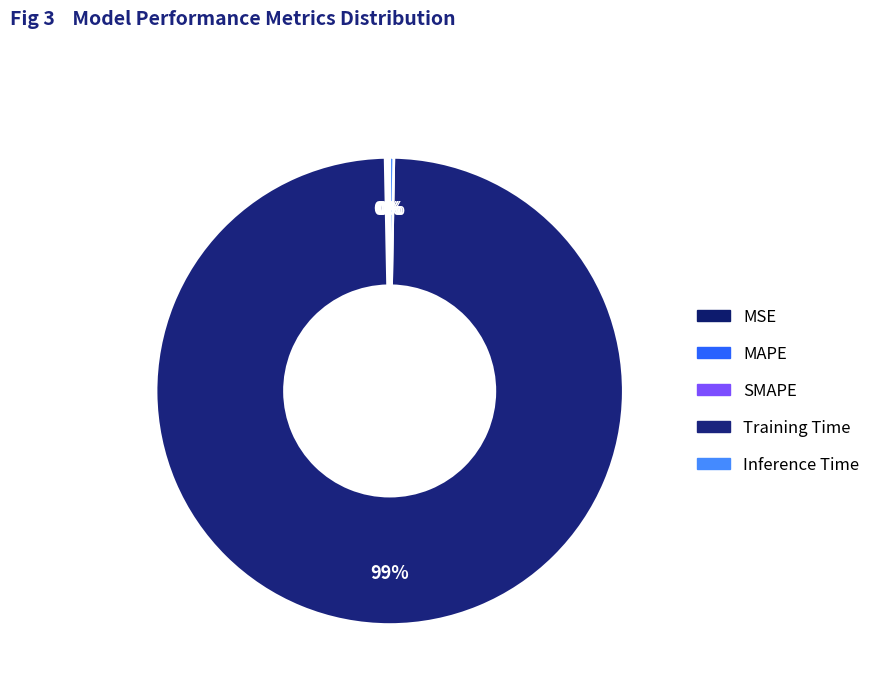

Which category has the biggest portion of the pie?

Training Time